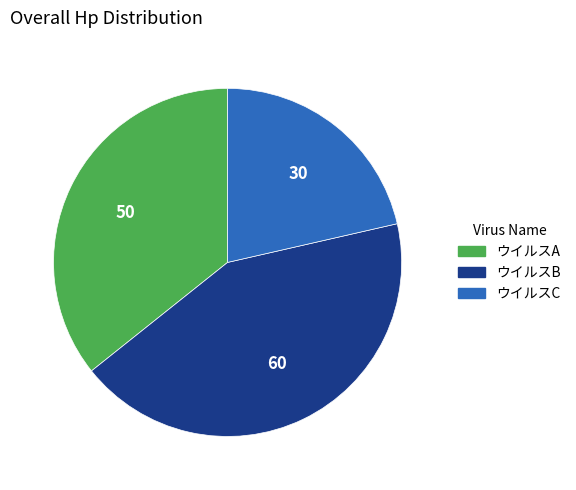

True or false: ウイルスB accounts for 52% of the total.

False